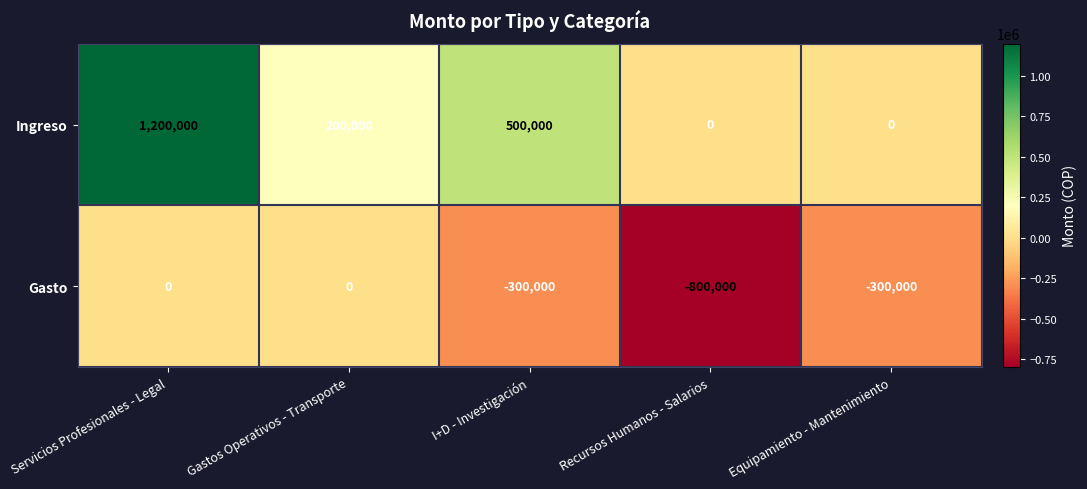

How many Gasto values are between -300000 and 0?

4